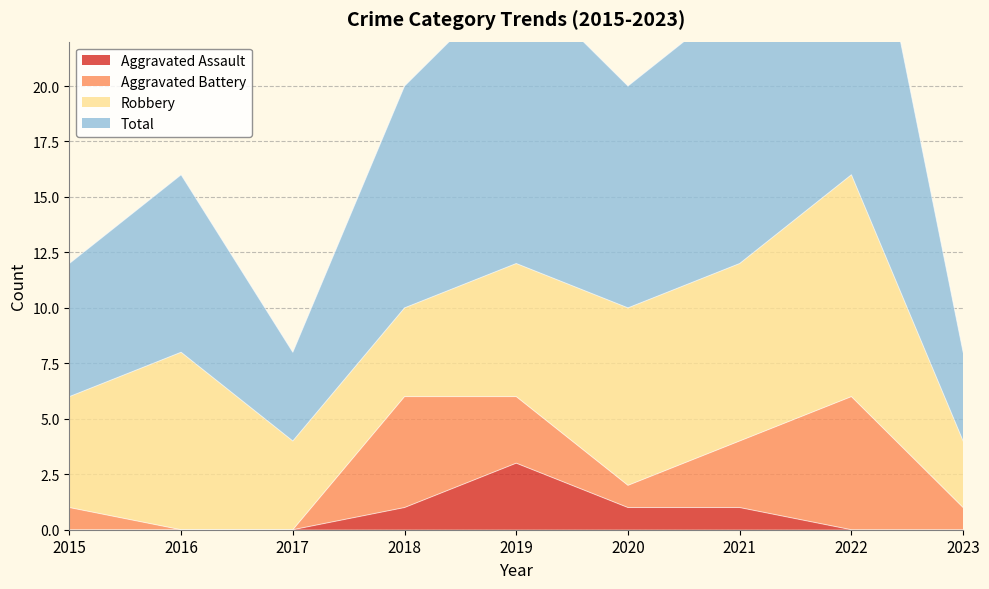

Is it true that Aggravated Assault equals -2 at 2016?

False